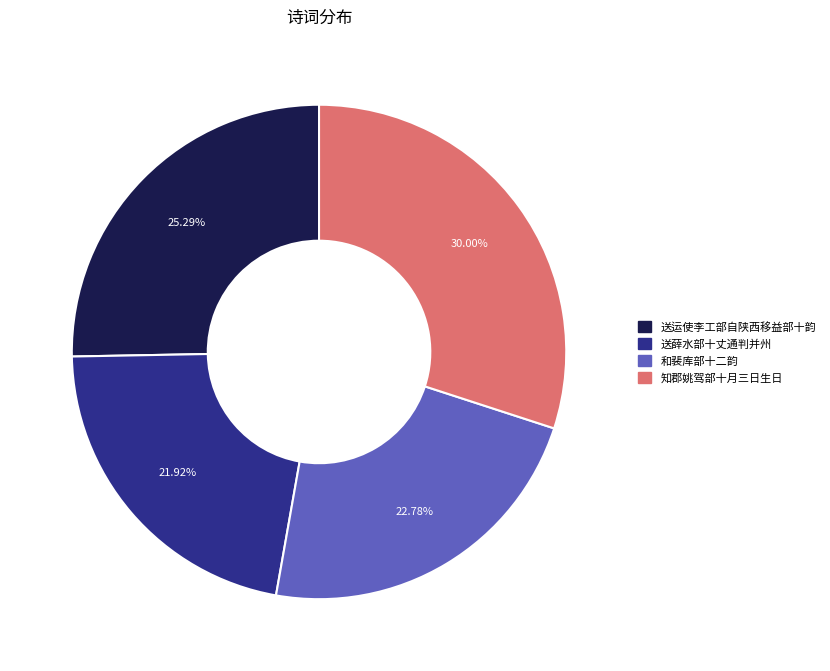

Does any single category account for the majority?

No